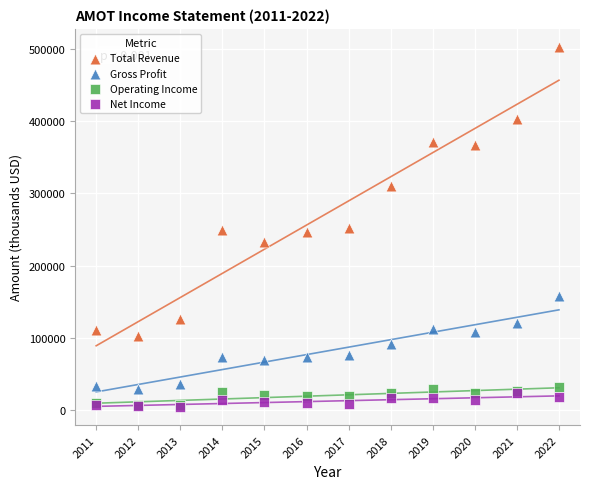

In the Total Revenue series, what Y value is closest to 302500?

310600